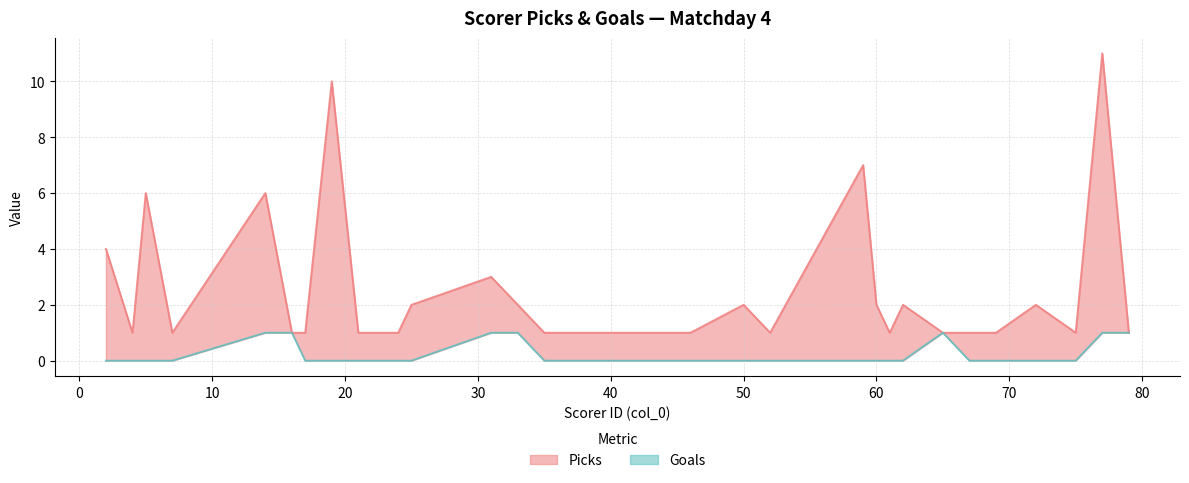

Which series has the widest spread of values?

Picks